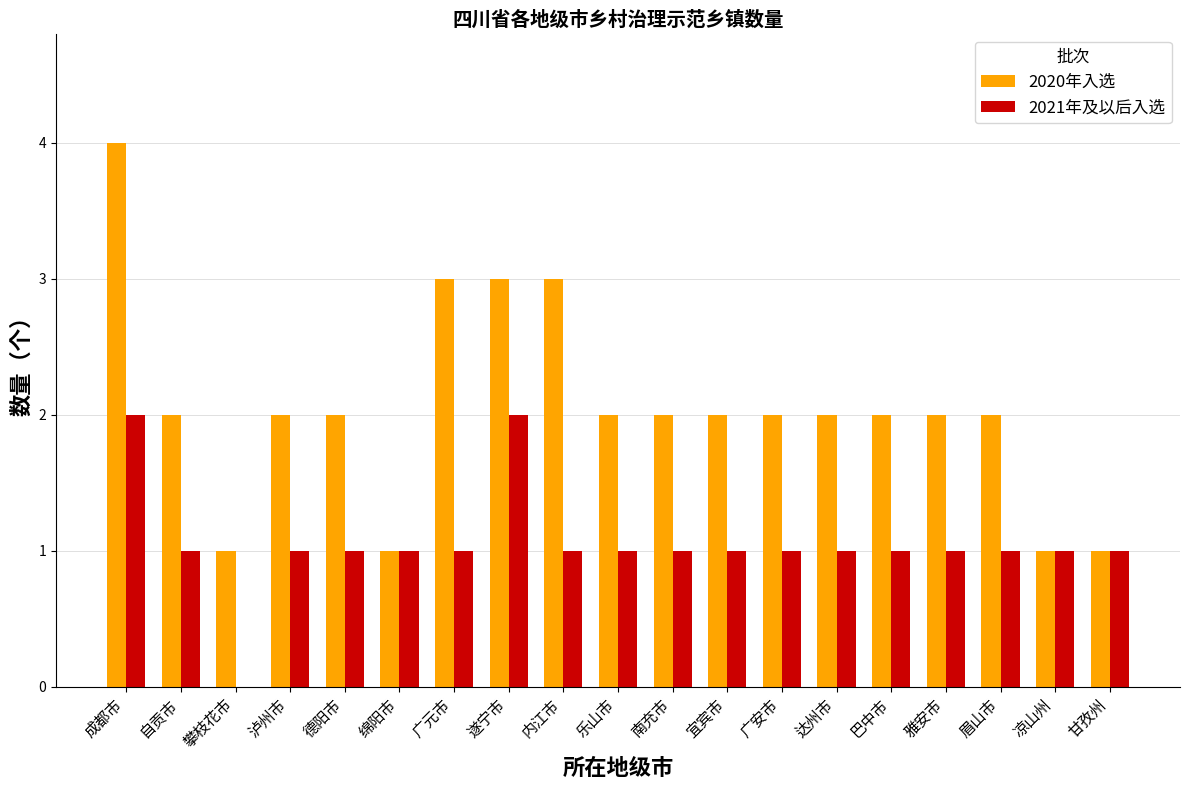

Does the chart contain stacked bars?

No